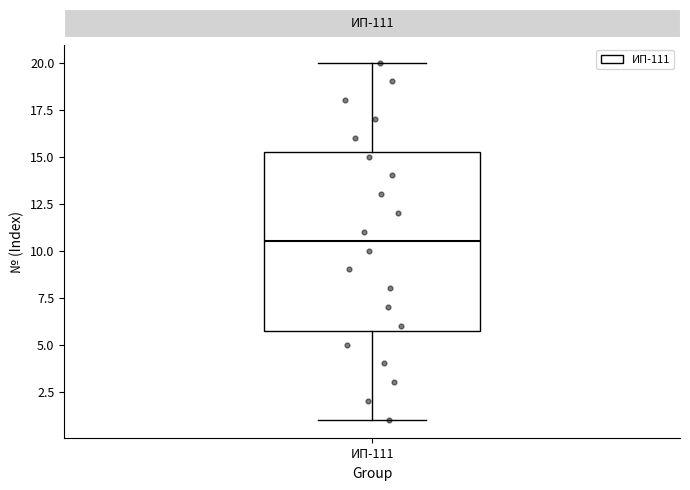

Transcribe this box plot: give where the median line is, the range the box spans, and where the two whiskers end, as read against the y-axis. The values are not printed on the chart, so give them approximately, as read against the axis.

median 10.5, box 6.0 to 15.5, whiskers 1.0 to 20.0